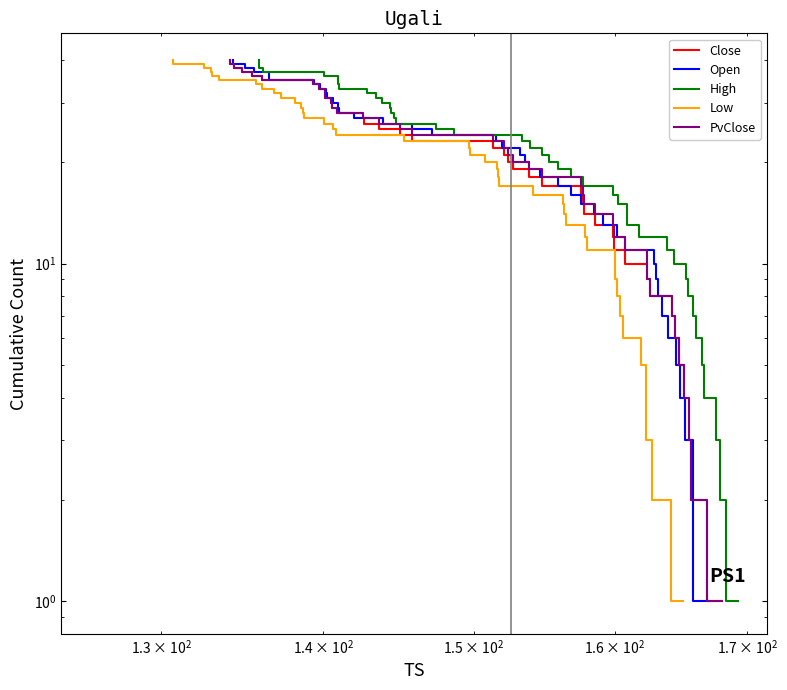

Is the value of Low at 19 greater than the value of Close at 4?

Yes